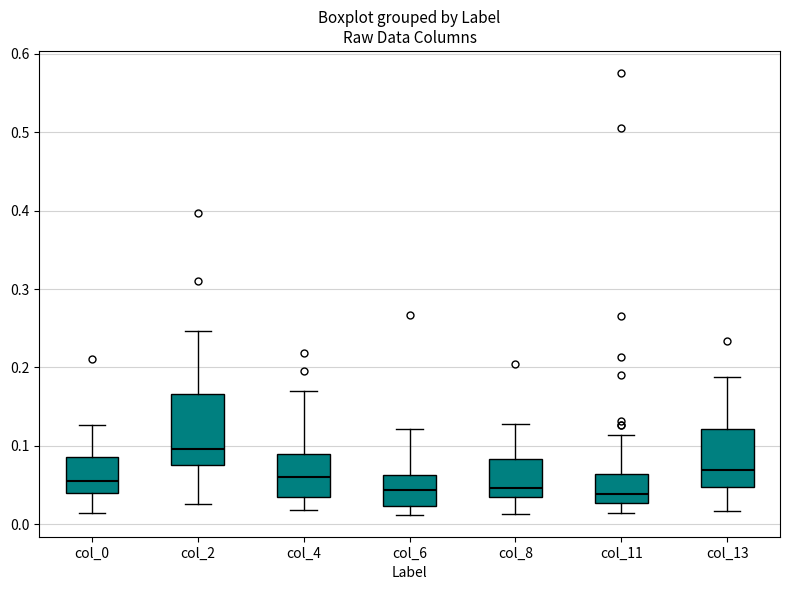

Which box's median line is the highest?

col_2